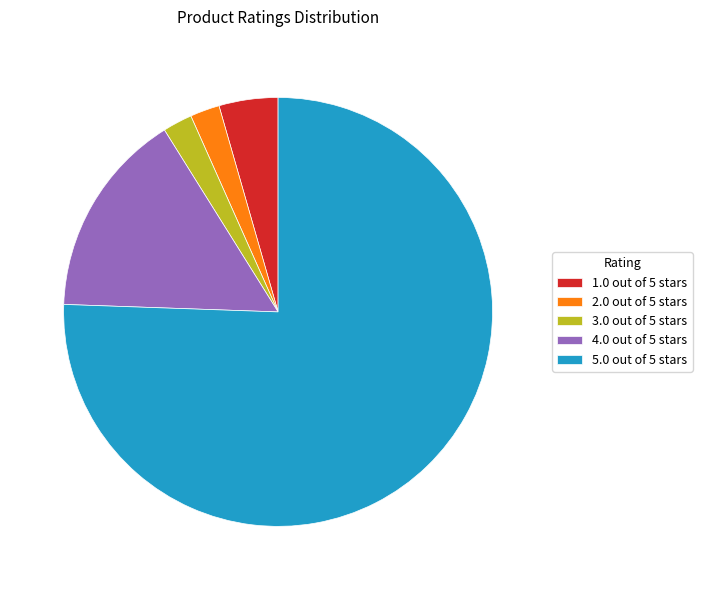

How many slices are in this pie chart?

5